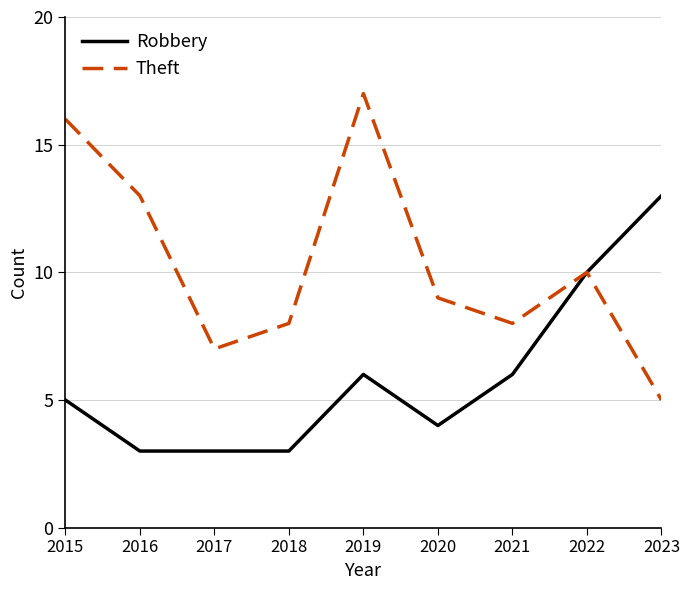

Does the chart have visible grid lines?

Yes